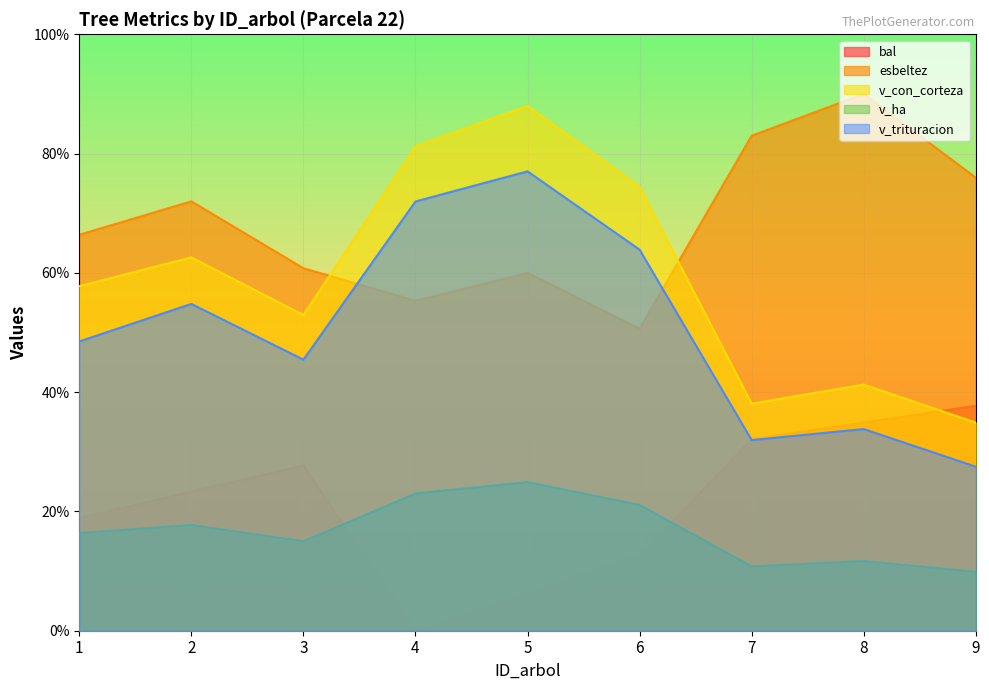

How many values in the v_trituracion series are below 48?

4